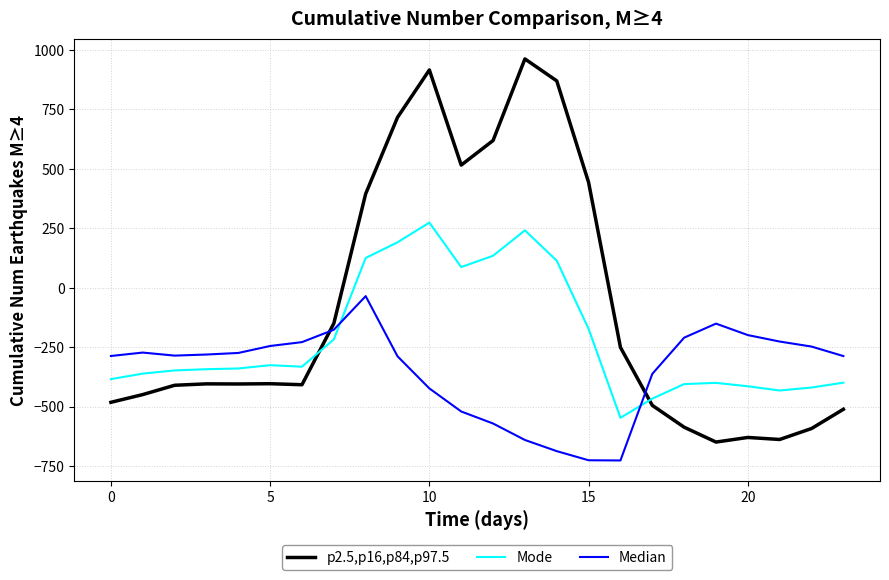

What is the maximum value for p2.5,p16,p84,p97.5?

962.7